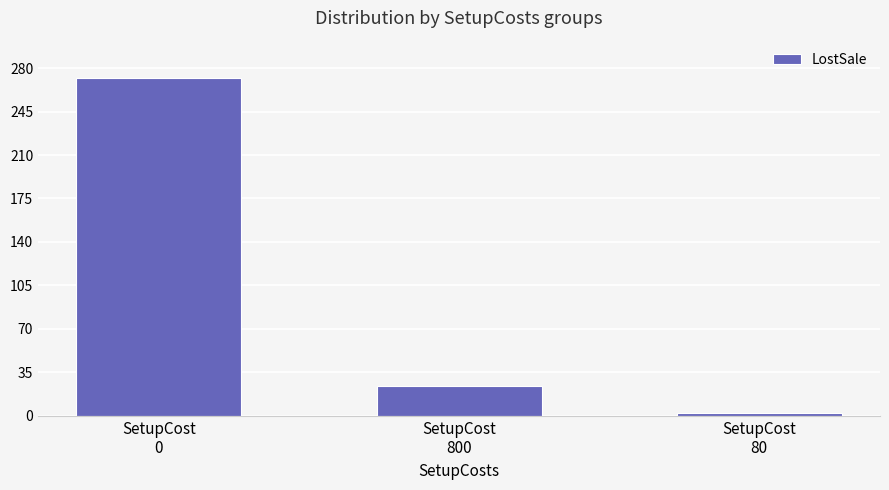

How many bars are there in total?

3